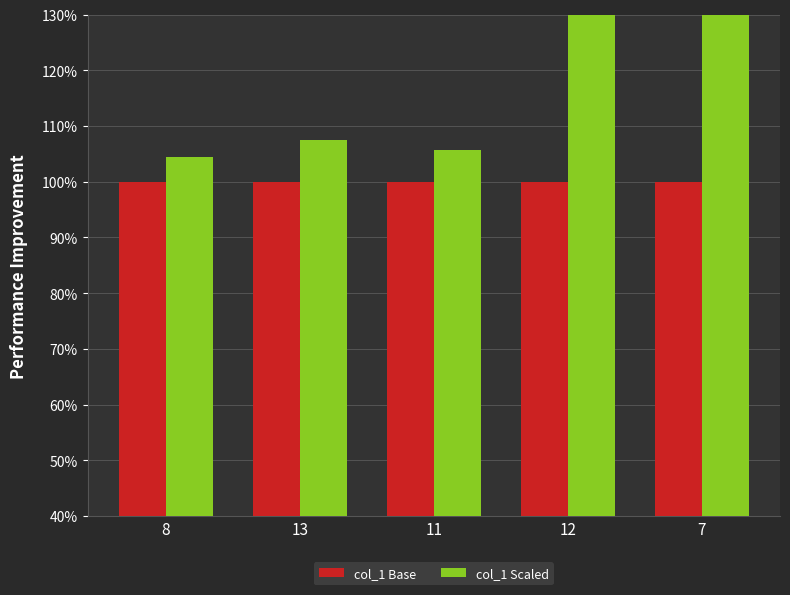

List the labels in order of col_1 Base value, smallest first.

8, 13, 11, 12, 7